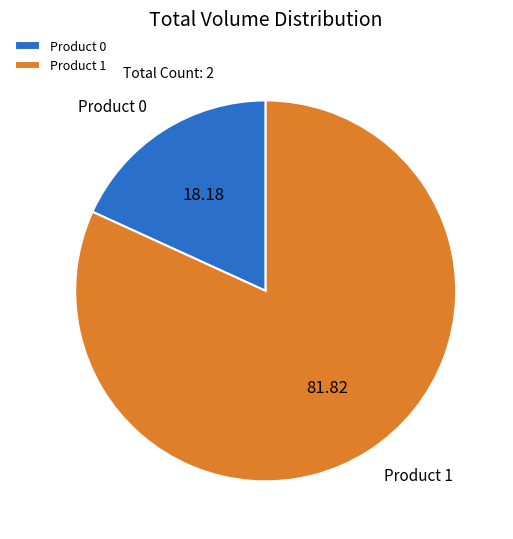

Combined, do Product 1 and Product 0 account for over 50%?

Yes